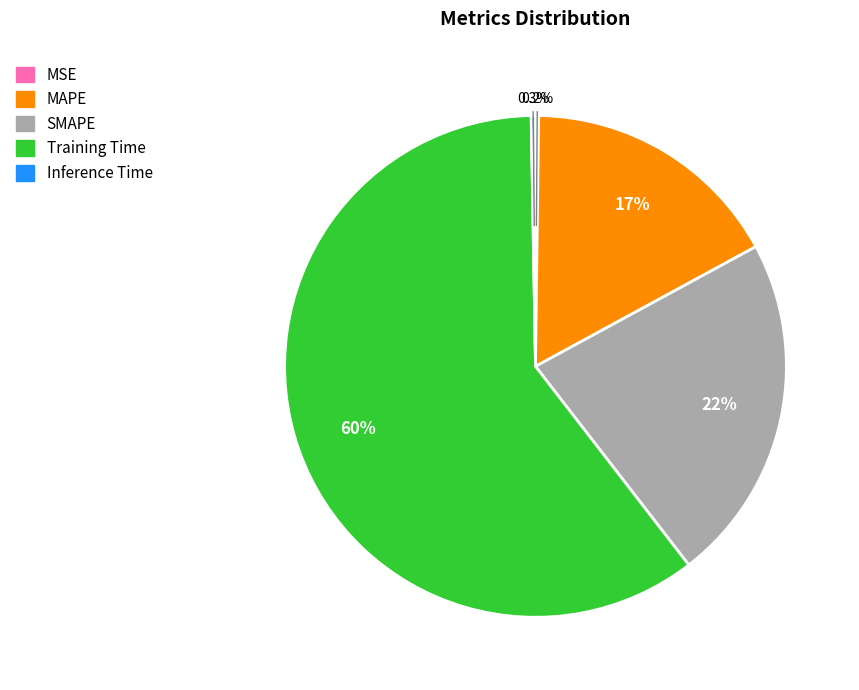

What percentage is NOT represented by MAPE?

83.1%